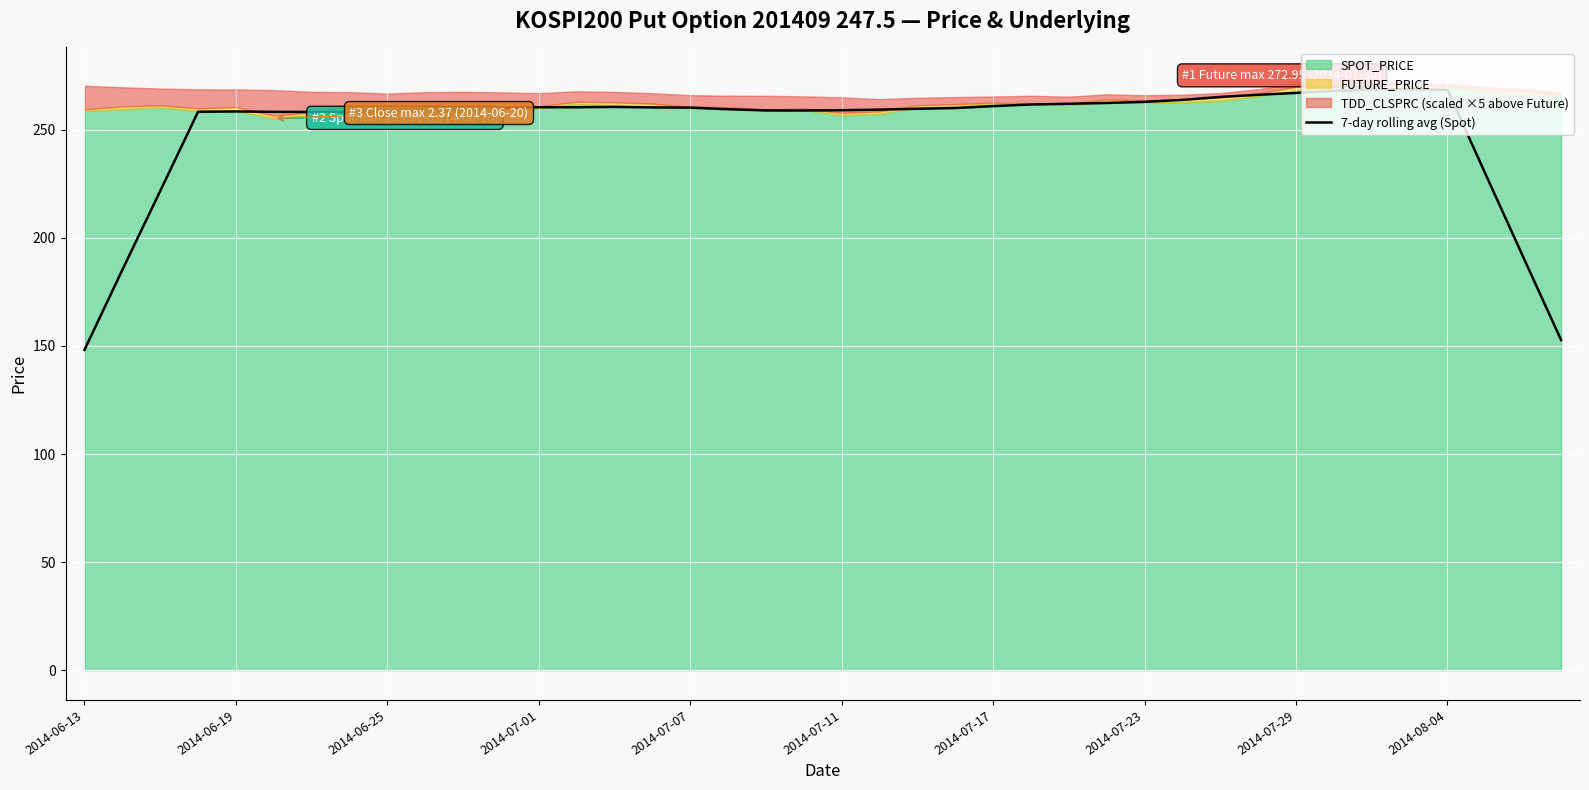

What is the change in value from 2014-06-19 to 2014-07-07?

+1.8